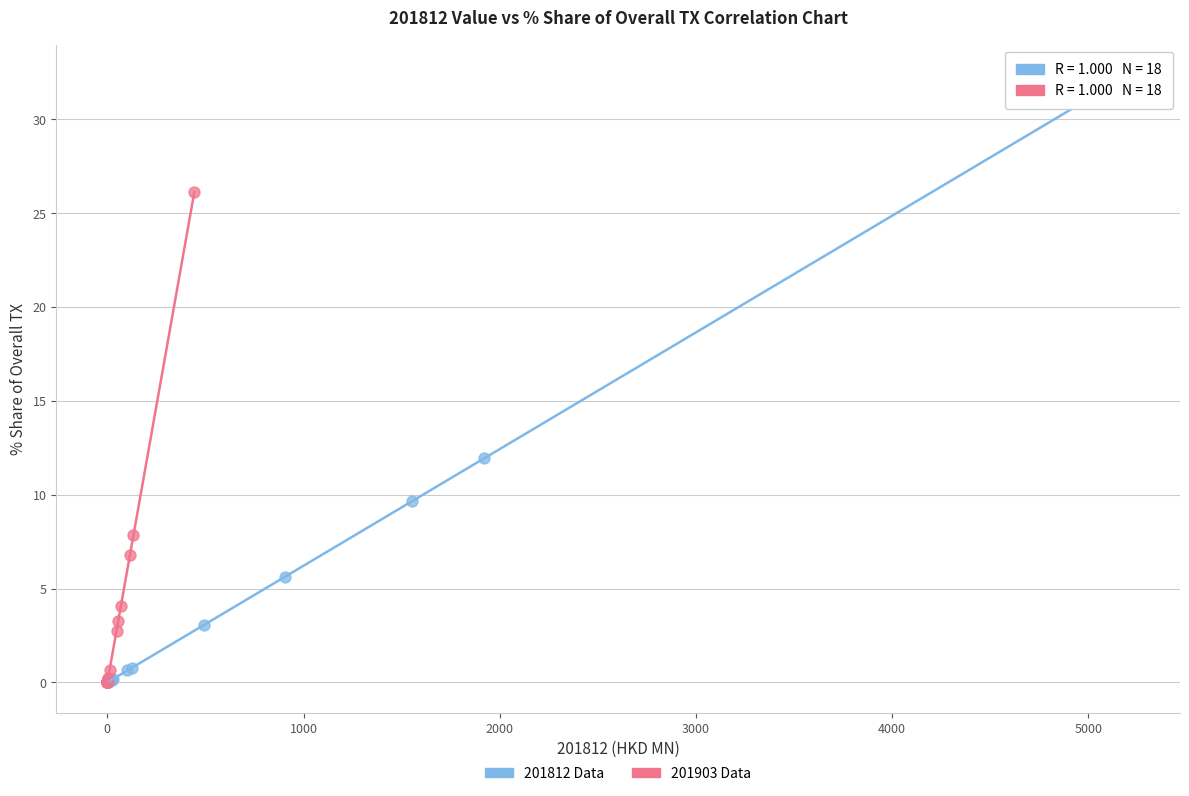

What are all the series names shown in the legend?

201812 Data, 201903 Data